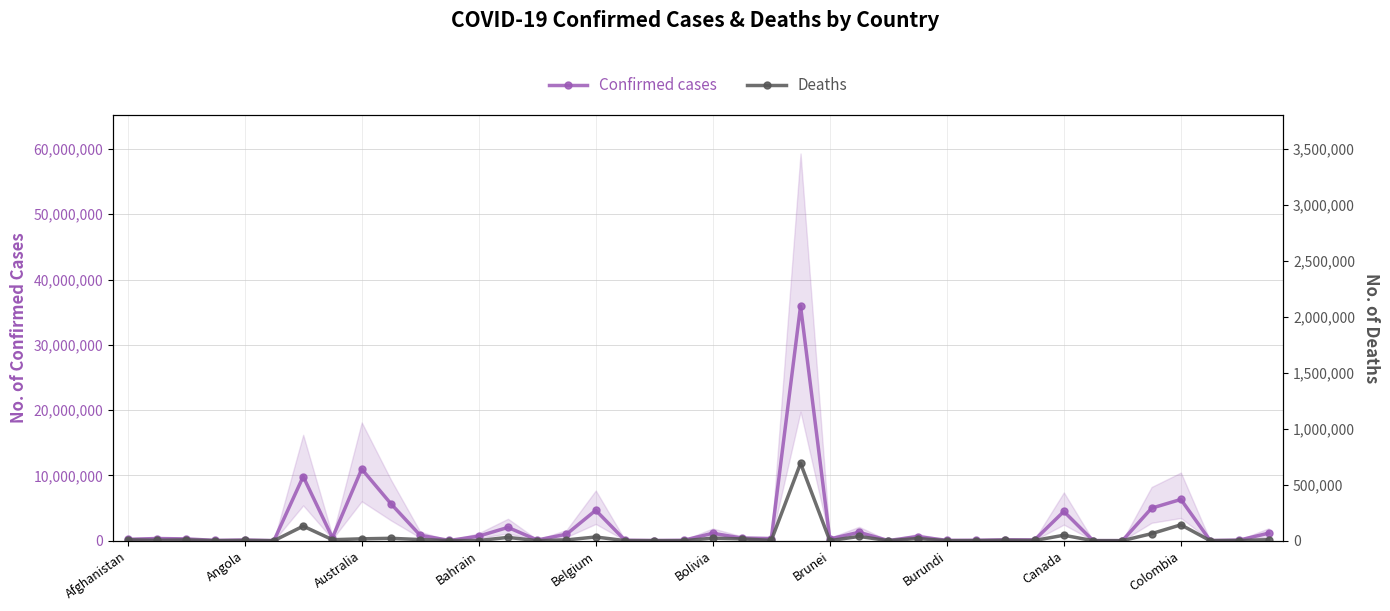

What is the minimum value shown in the chart?

21